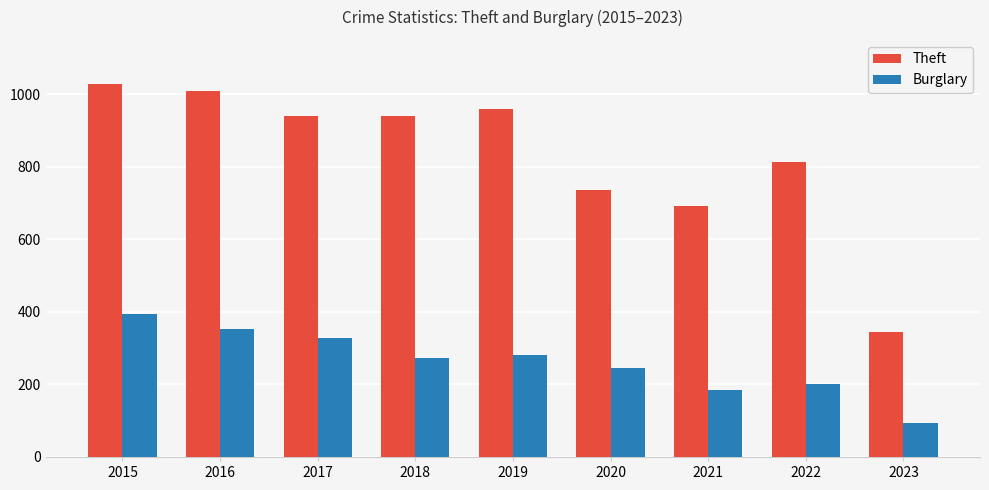

What is the value of the Burglary bar at the 1st from the left?

393